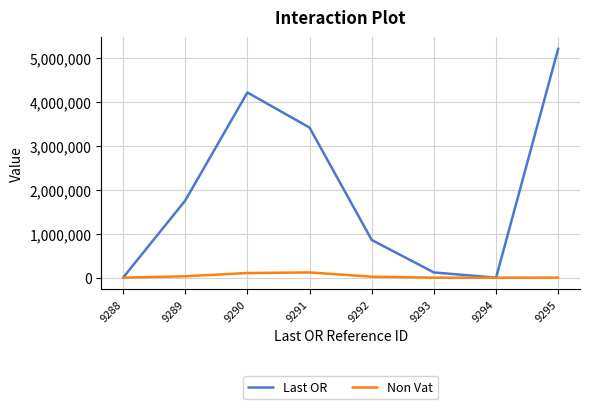

What is the difference between the maximum and minimum values in the Non Vat series?

119127.2